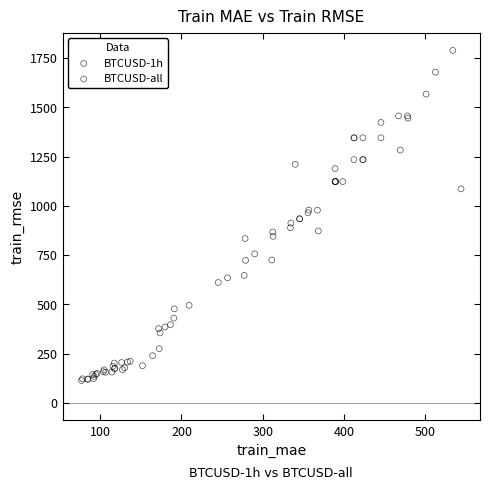

Which series has the widest spread of Y values?

BTCUSD-all